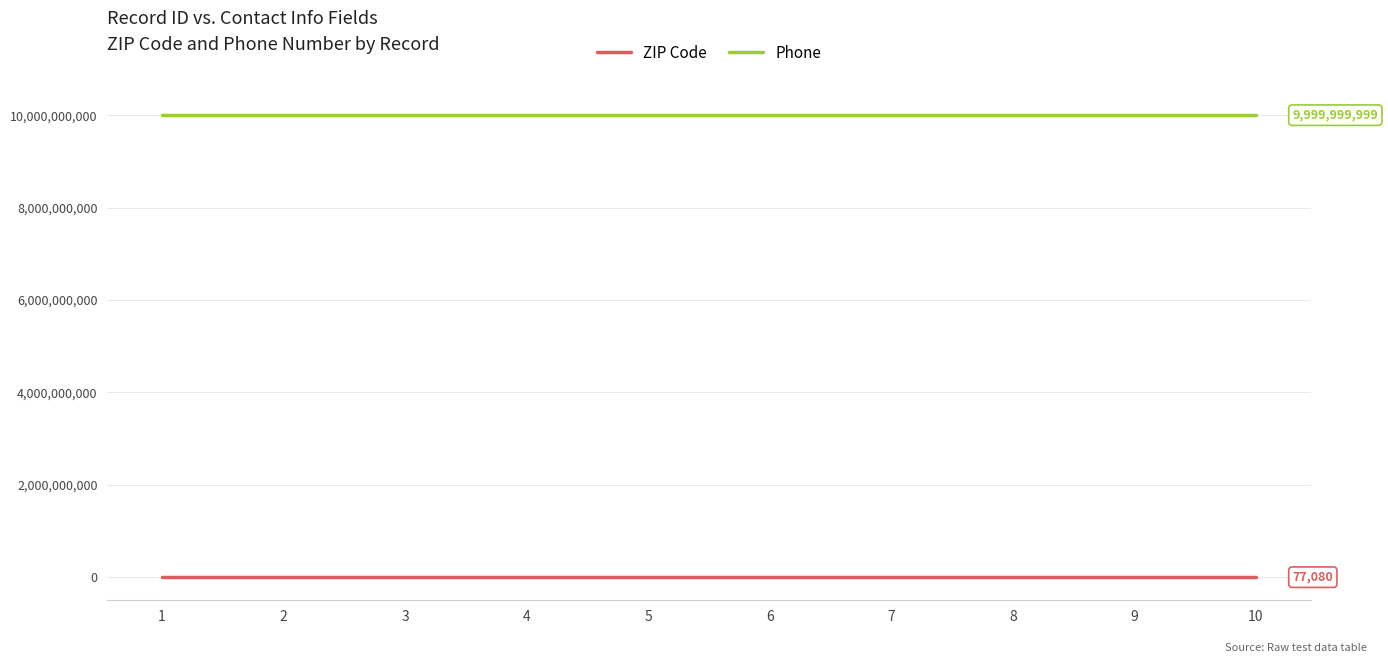

Is this an area chart (filled region under the line)?

No